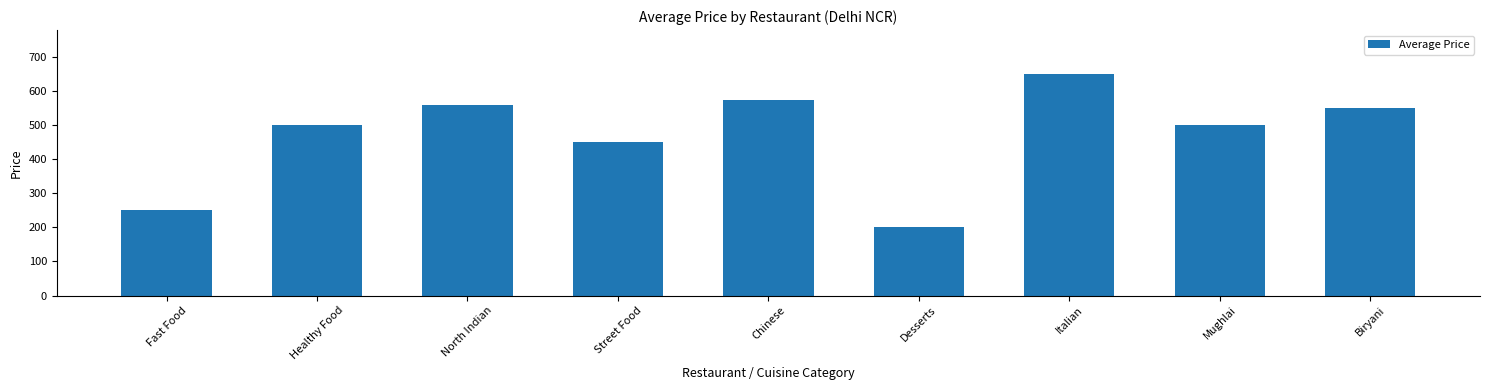

What is the sum of all values?

4235